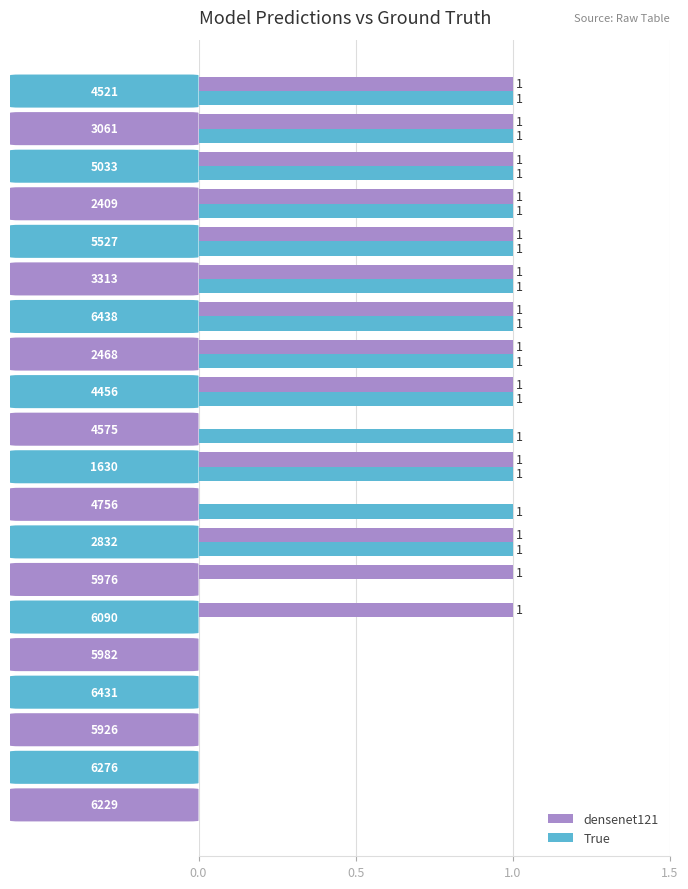

What is the sum of all True values?

13